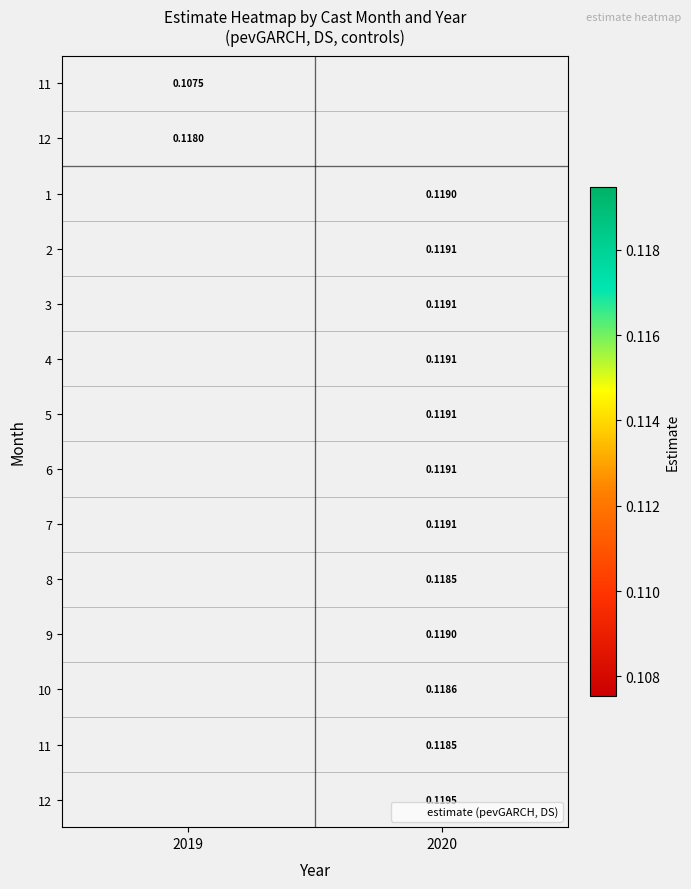

What is the maximum value shown in the chart?

0.1